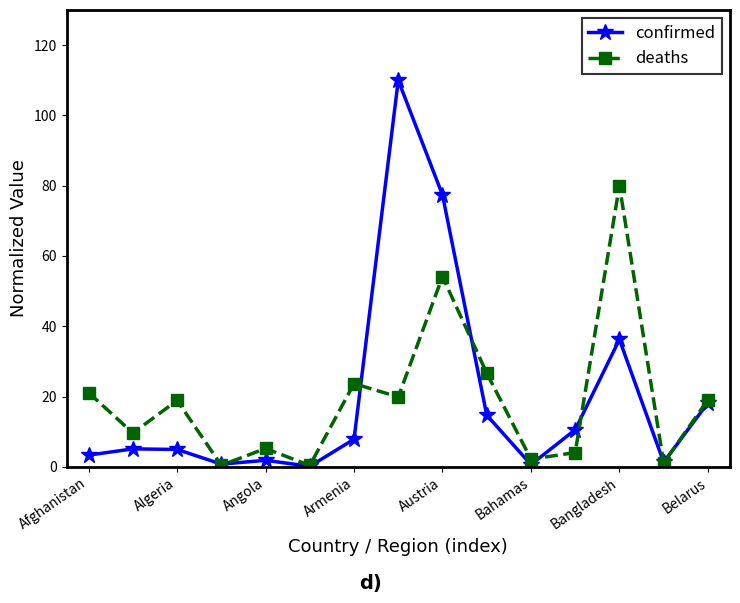

What is the sum of all confirmed values?

292.9